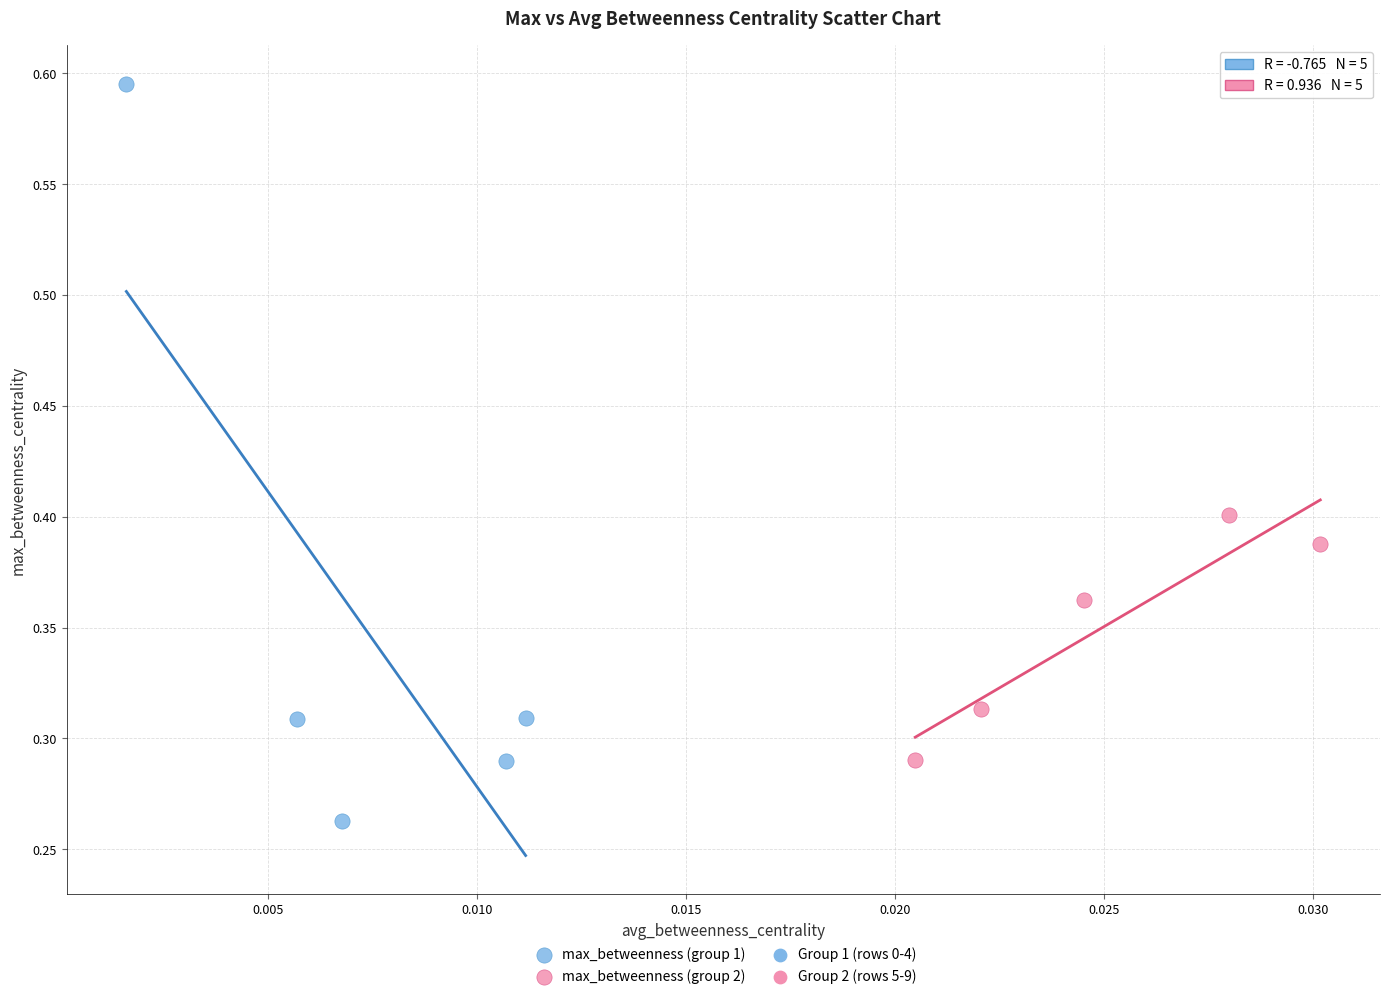

Which series contains the lowest Y value?

max_betweenness (group 1)